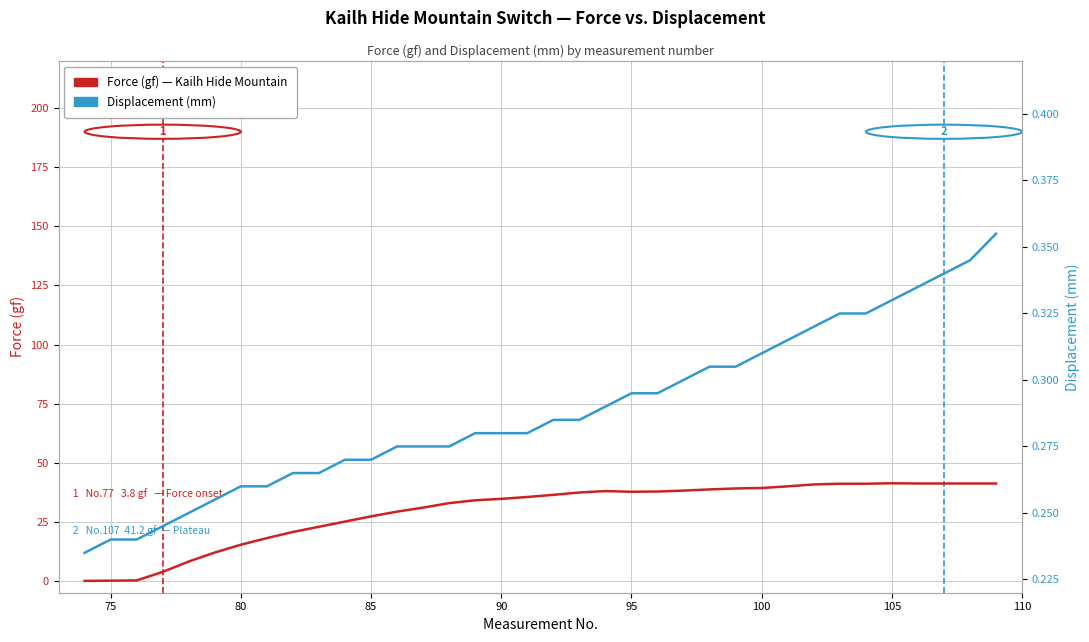

Which series changed the most between 75 and 95?

Force (gf)